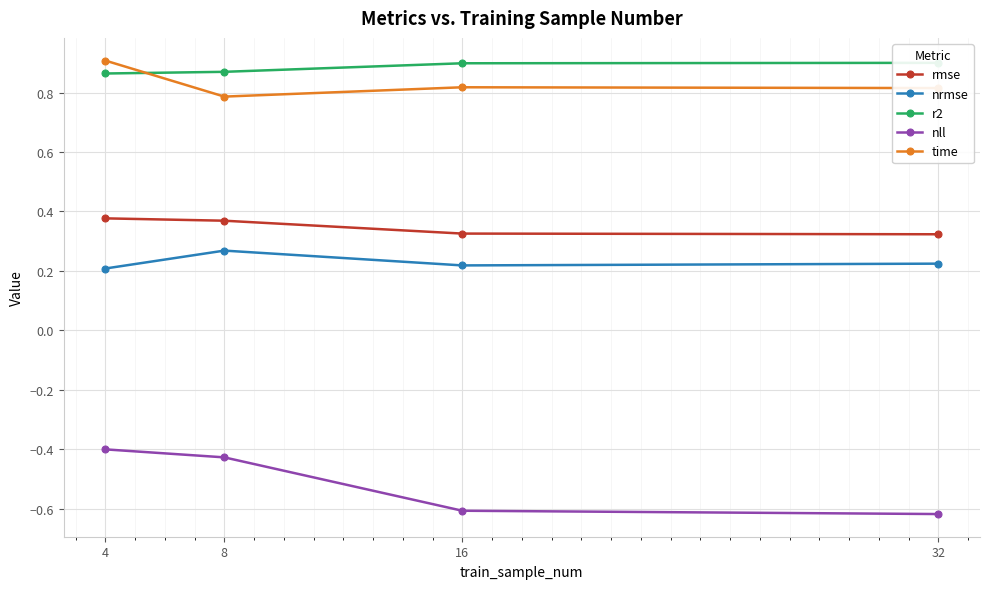

At how many categories does at least one series exceed 0?

4